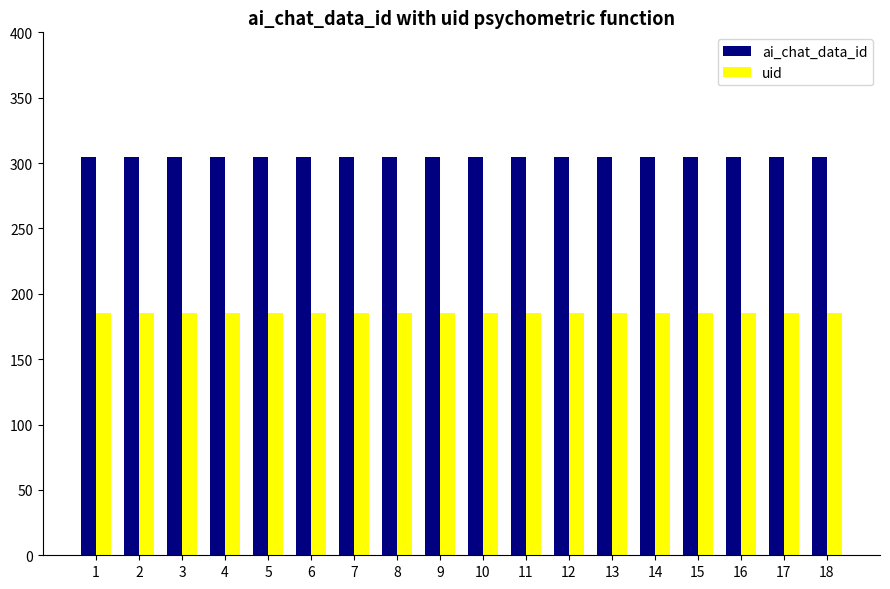

Which series has the largest total across all categories?

ai_chat_data_id